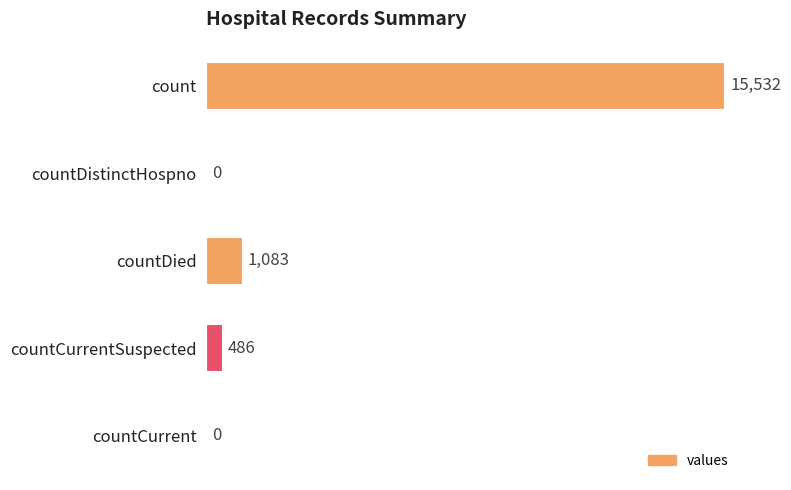

What is the sum of the values at countCurrentSuspected and countDistinctHospno?

486